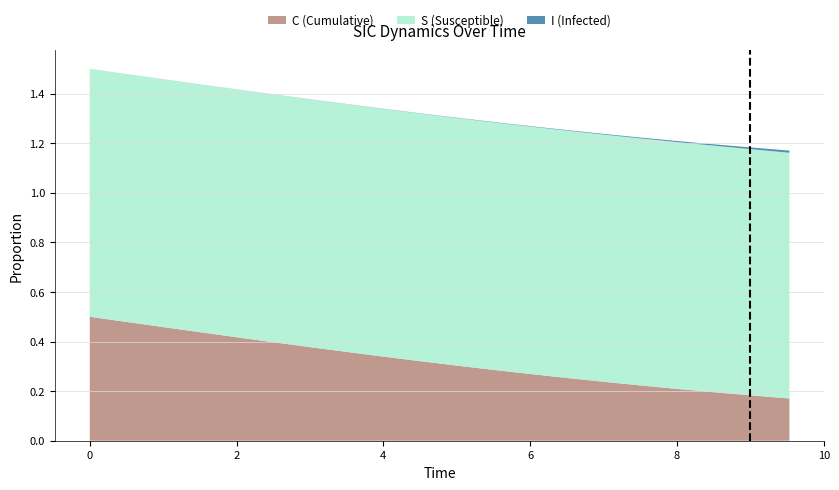

Reading left to right, what are all the values shown in this chart?

S: 1.0	1.0	1.0	1.0	1.0	1.0	1.0	1.0	1.0	1.0	1.0	1.0	1.0	1.0	1.0	1.0	1.0	1.0	1.0	1.0
I: 0.0	0.0	0.0	0.0	0.0	0.0	0.0	0.0	0.0	0.0	0.0	0.0	0.0	0.0	0.0	0.0	0.0	0.0	0.0	0.0
C: 0.5	0.5	0.5	0.4	0.4	0.4	0.4	0.4	0.3	0.3	0.3	0.3	0.3	0.3	0.2	0.2	0.2	0.2	0.2	0.2